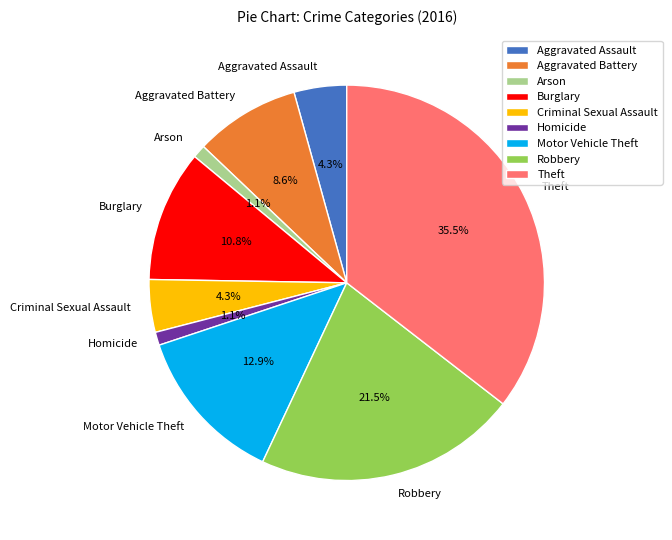

Between Burglary and Criminal Sexual Assault, which is larger?

Burglary